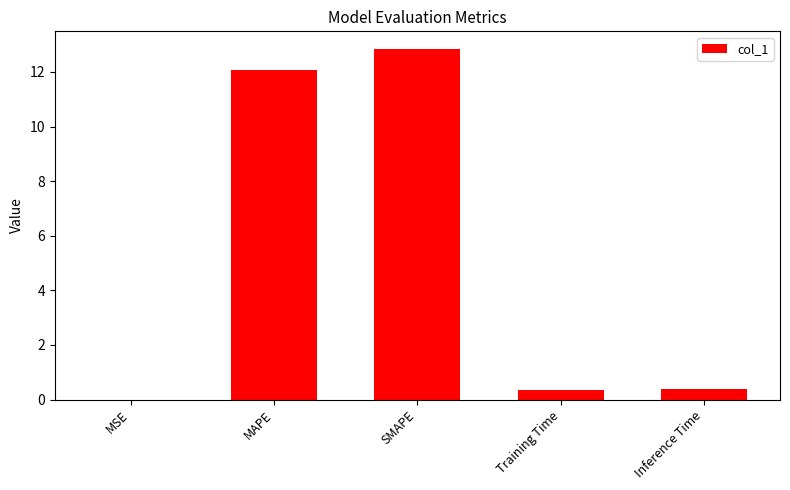

The chart shows a value of 20.3 at SMAPE. True or false?

False